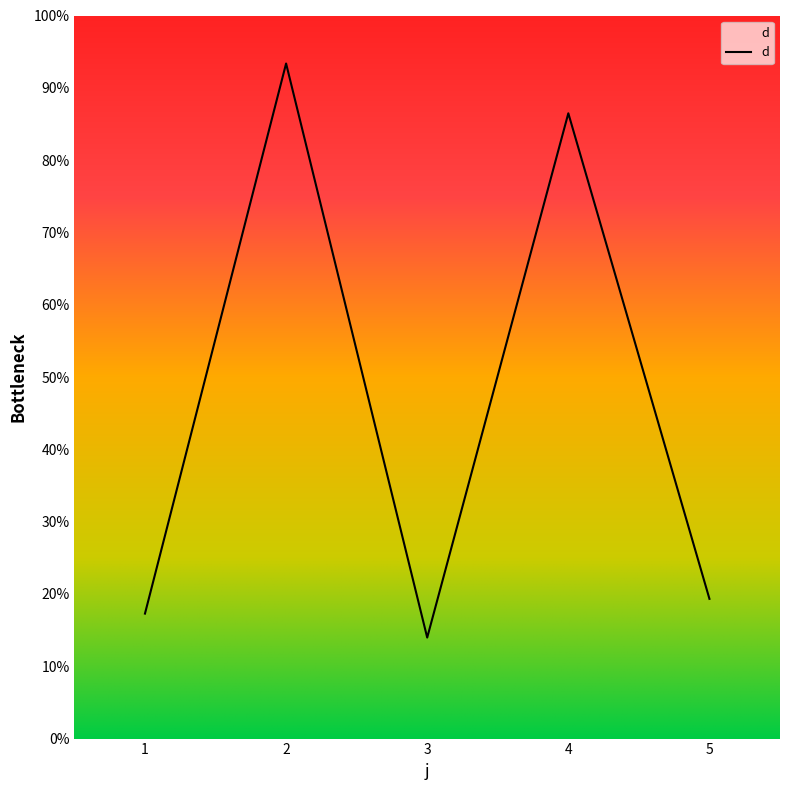

Rank the categories by value from lowest to highest.

3, 1, 5, 4, 2